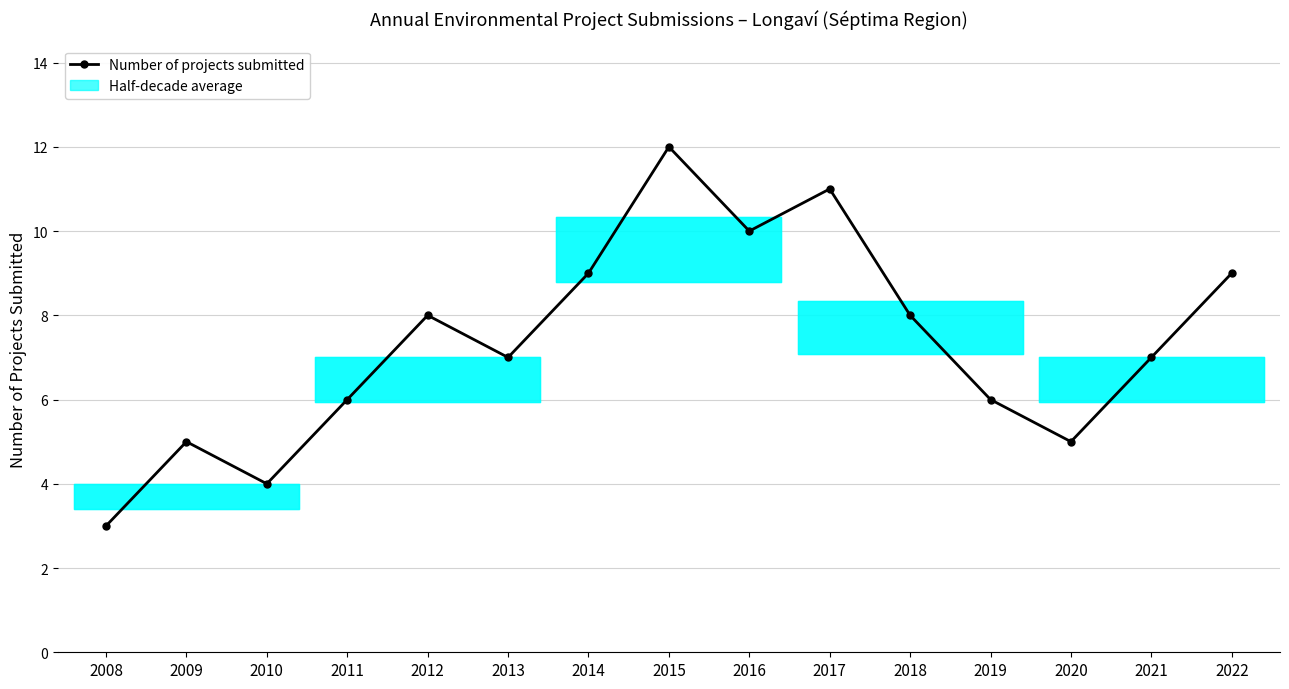

How many values are between 5 and 9?

10